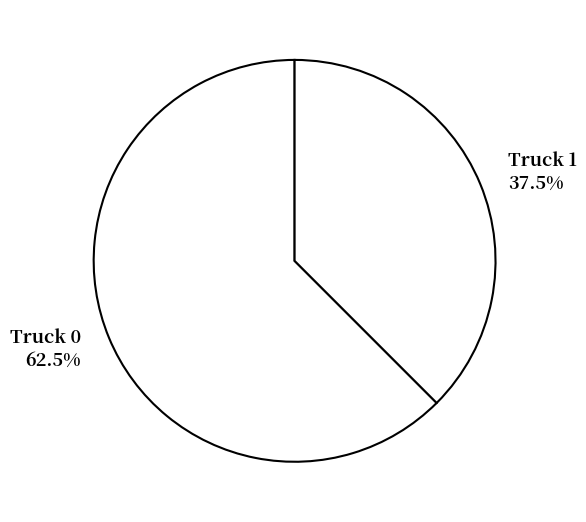

Rank the categories by value from highest to lowest.

Truck 0, Truck 1